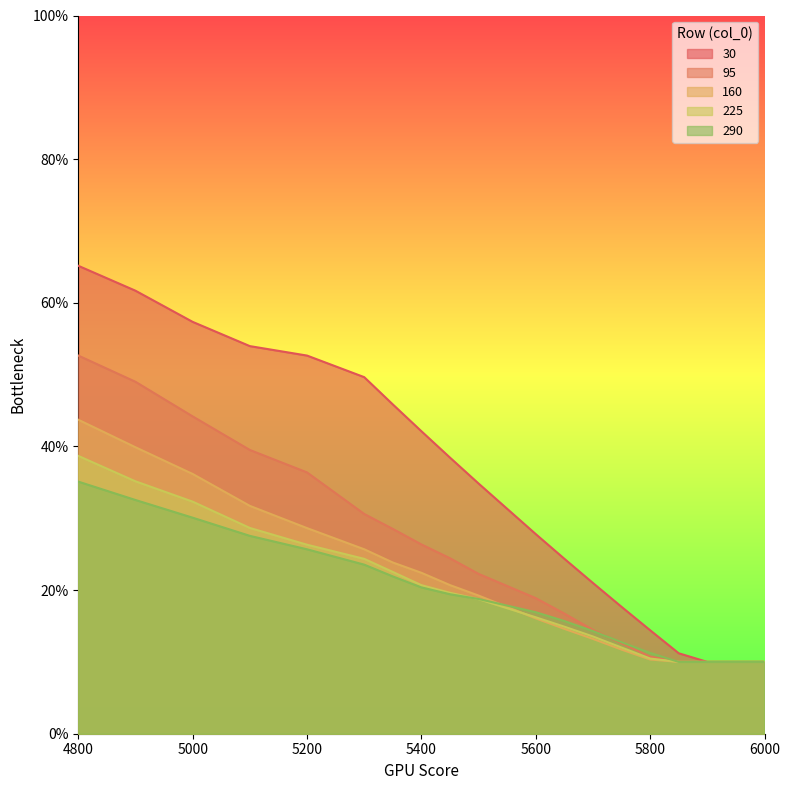

Where do 95 and 290 first cross each other?

5700 and 5750